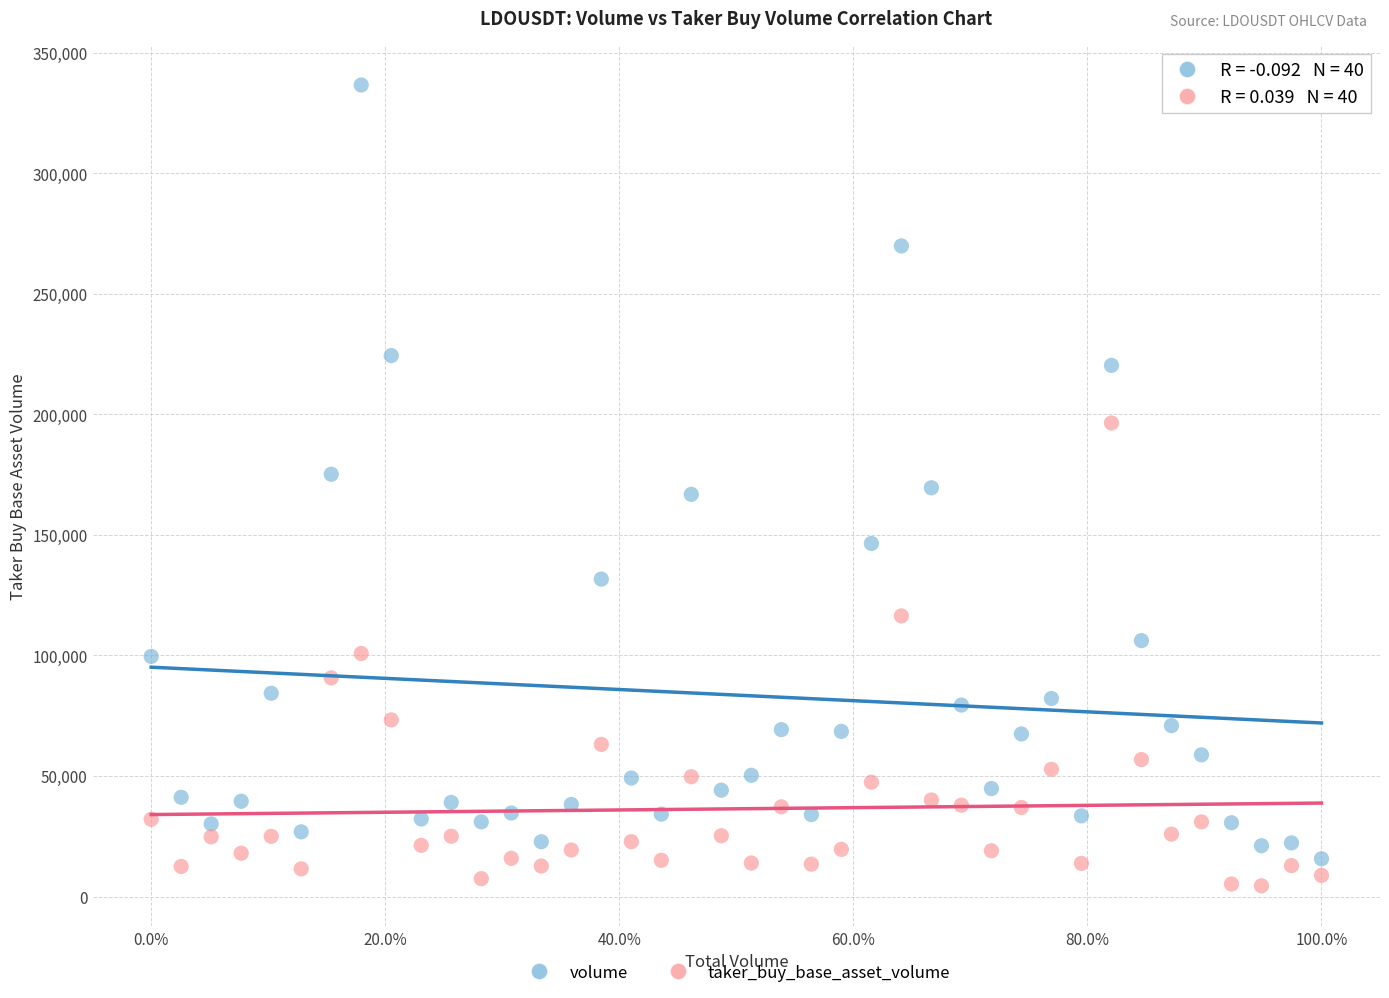

Across all data points, what is the range of Y values (max minus min)?

332049